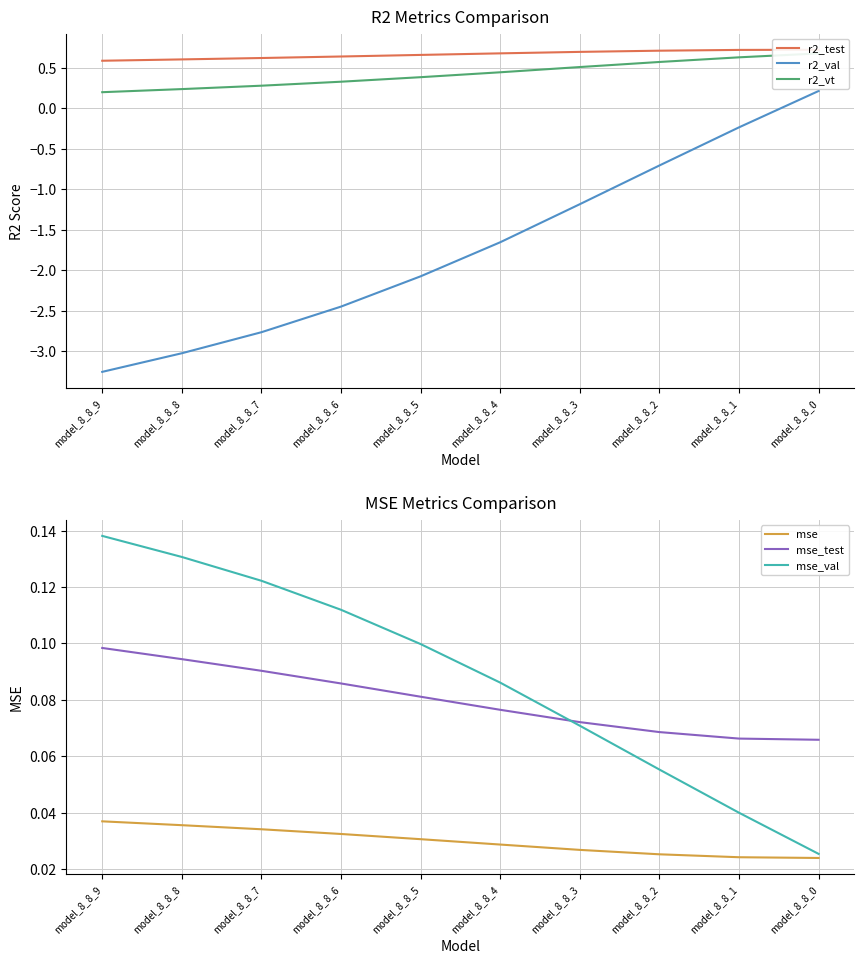

What is the sum of the mse_val values at model_8_8_5 and model_8_8_0?

0.1